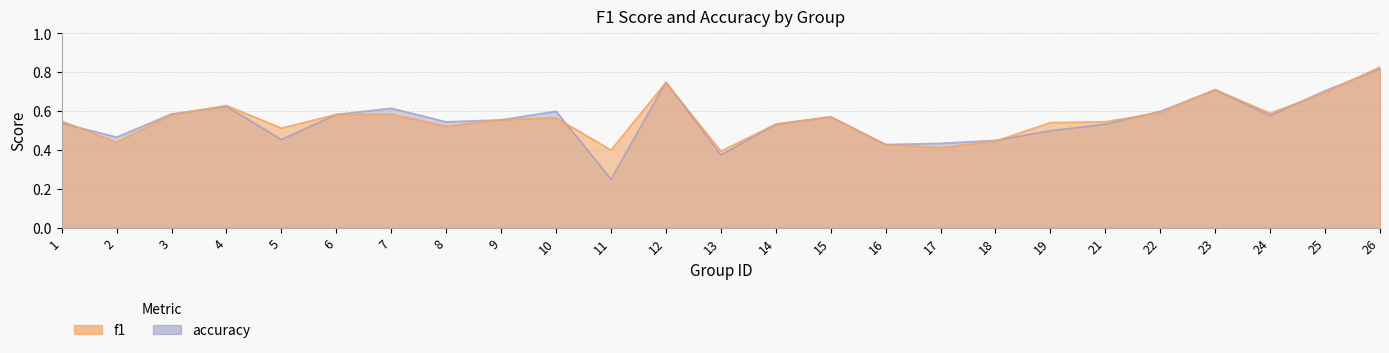

What is the difference between the maximum and second lowest values in the f1 series?

0.4